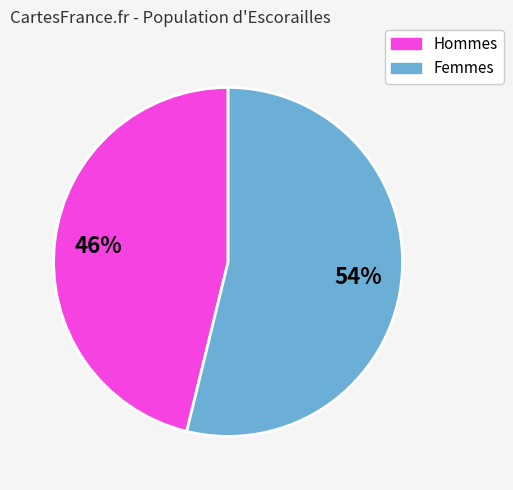

To the nearest percent, what is the difference between the largest and smallest slice percentages?

8%